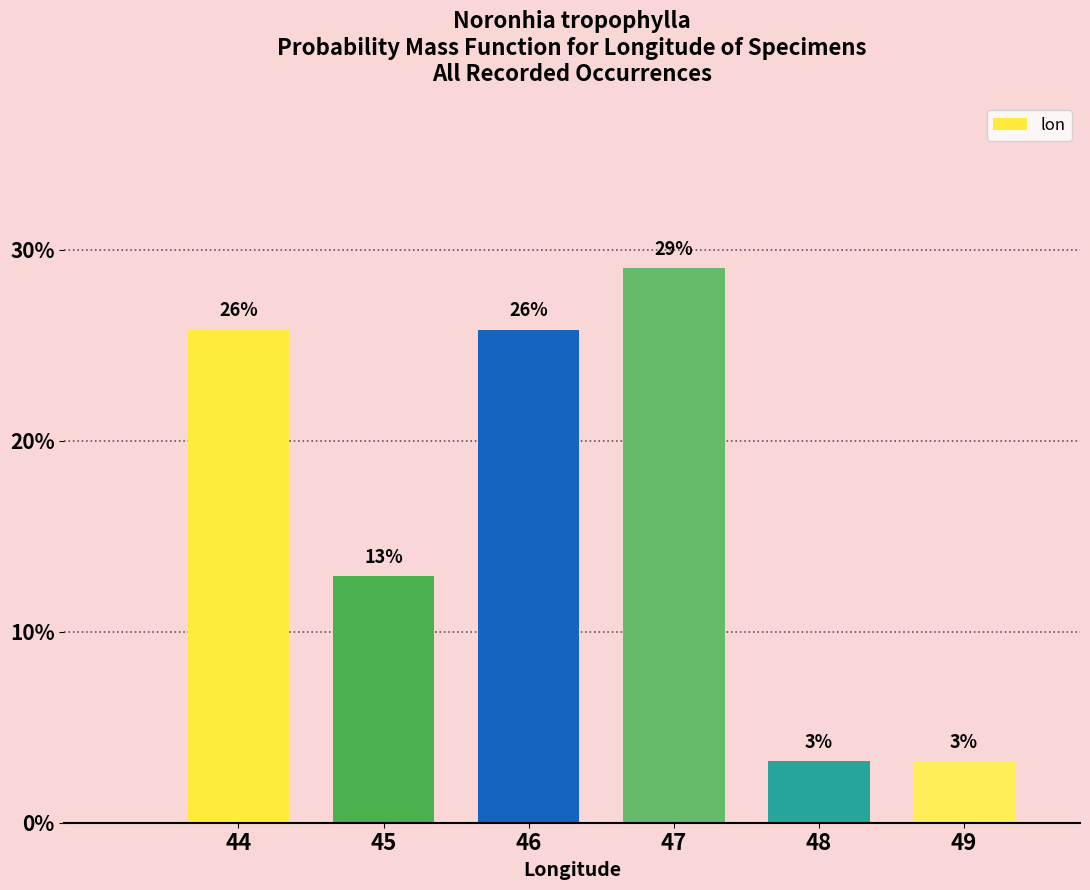

Are the bars horizontal?

No